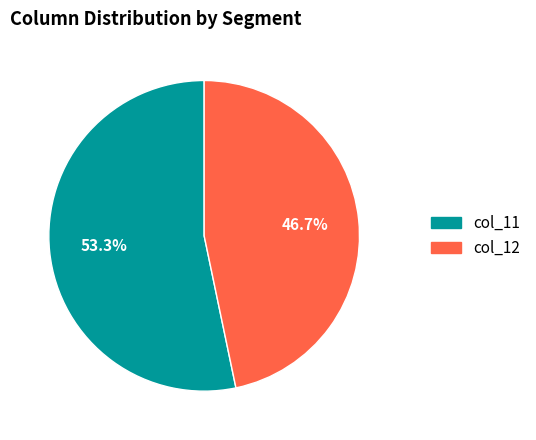

Is there any slice that represents more than half of the pie?

Yes